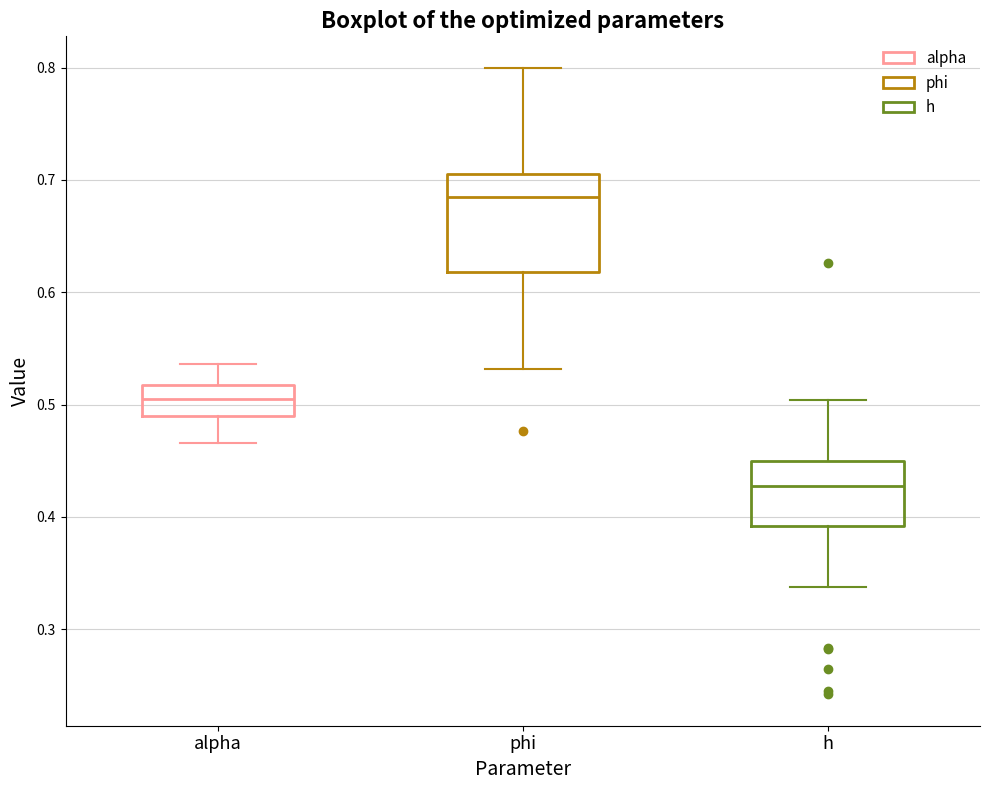

Reading left to right, transcribe this box plot: for each box, give where its median line is, the range the box spans, and where its two whiskers end, as read against the y-axis. The values are not printed on the chart, so give them approximately, as read against the axis.

alpha: median 0.50, box 0.49 to 0.52, whiskers 0.47 to 0.54
phi: median 0.68, box 0.62 to 0.71, whiskers 0.53 to 0.80
h: median 0.43, box 0.39 to 0.45, whiskers 0.34 to 0.50